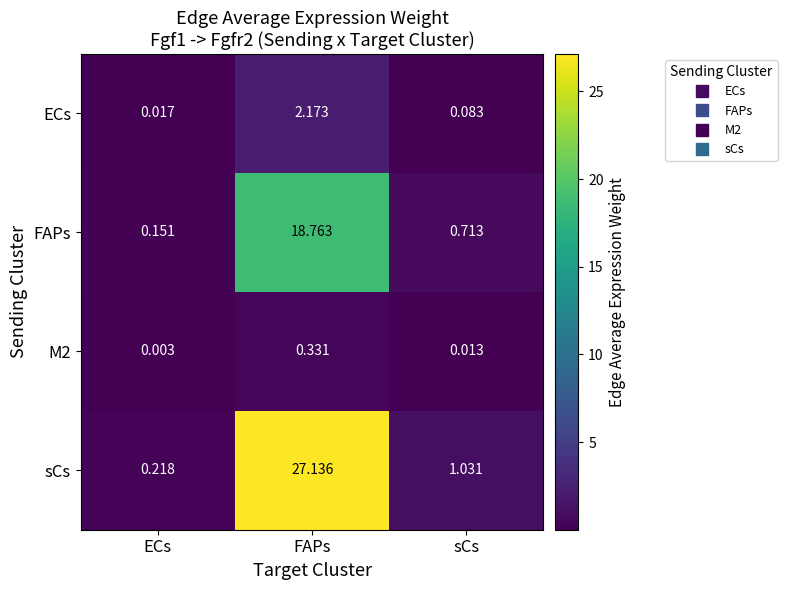

Which series changed the most between ECs and FAPs?

sCs